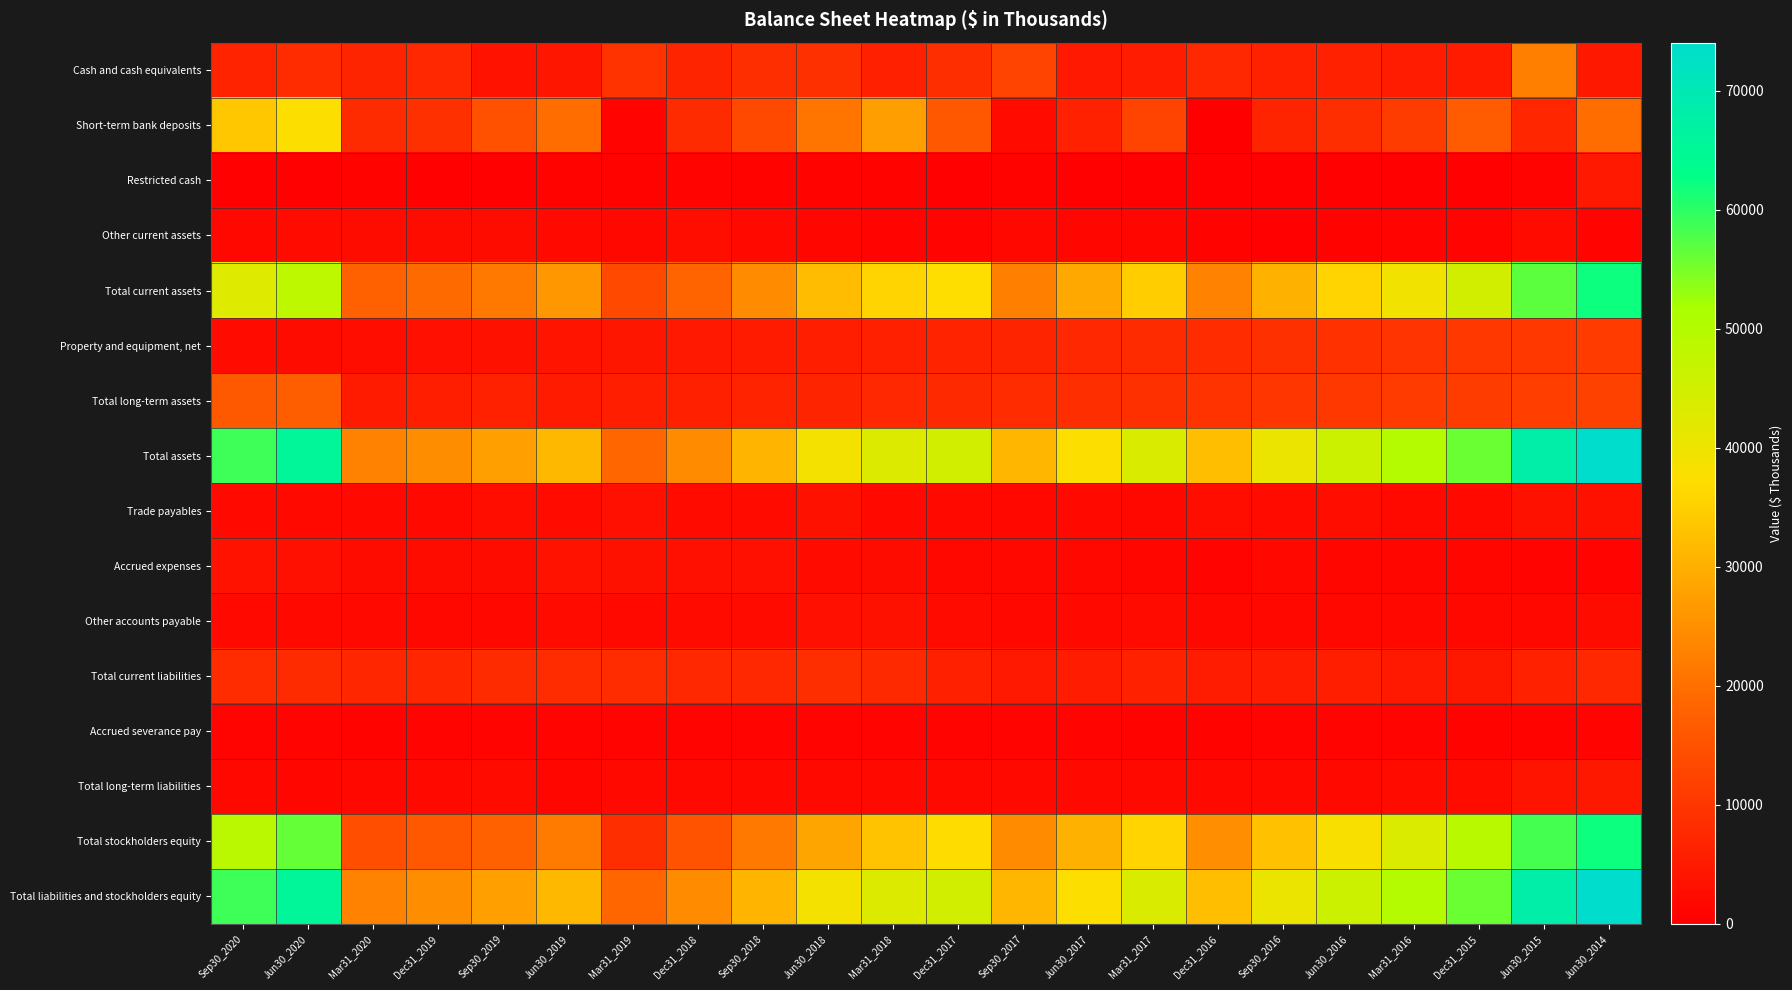

Rank the series at Dec31_2019 from lowest to highest value.

Restricted cash, Accrued severance pay, Other accounts payable, Trade payables, Total long-term liabilities, Accrued expenses, Other current assets, Property and equipment, net, Total long-term assets, Total current liabilities, Cash and cash equivalents, Short-term bank deposits, Total stockholders equity, Total current assets, Total assets, Total liabilities and stockholders equity